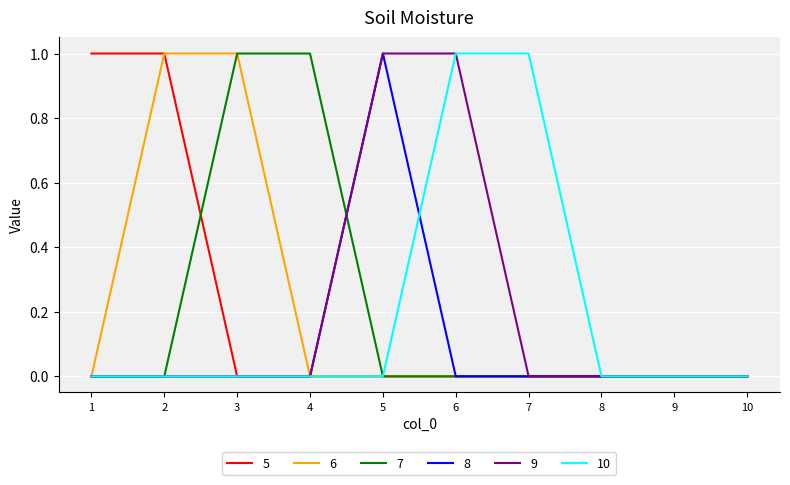

The 10 series shows 1 at 6. True or false?

True